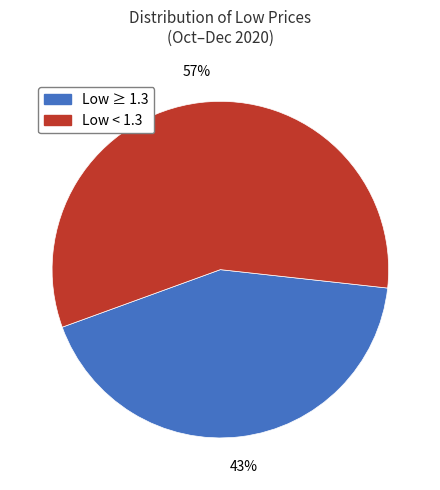

How many segments does this pie chart have?

2